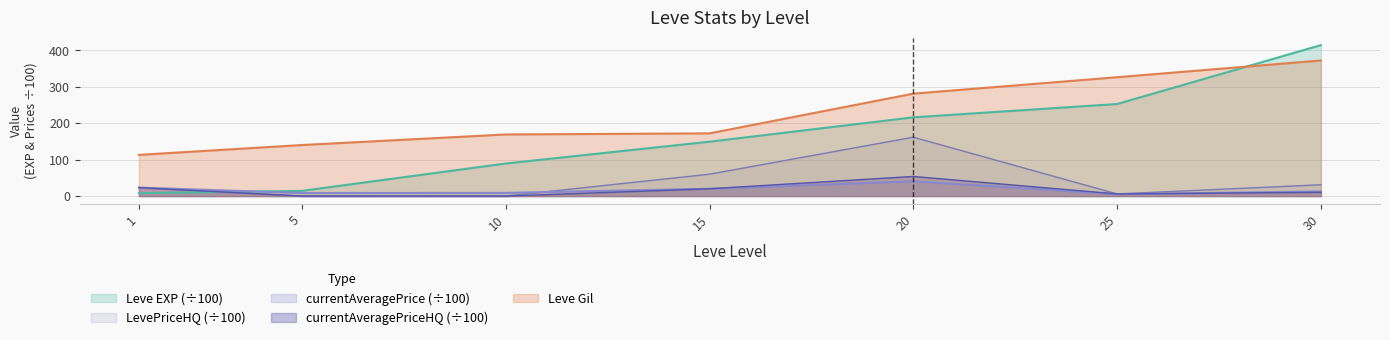

At 20, list the series in order from largest to smallest.

Leve Gil, Leve EXP (÷100), LevePriceHQ (÷100), currentAveragePriceHQ (÷100), currentAveragePrice (÷100)